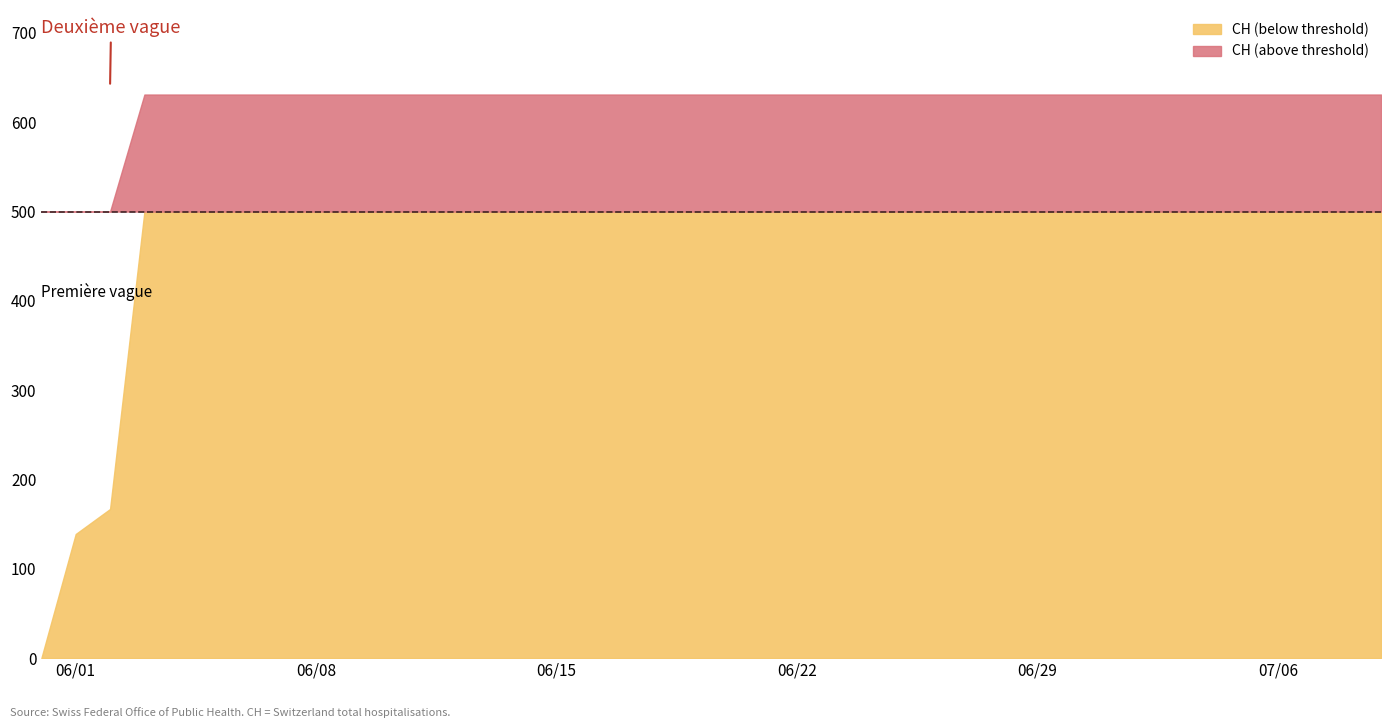

Which label corresponds to the smallest value in the chart?

2020-05-31